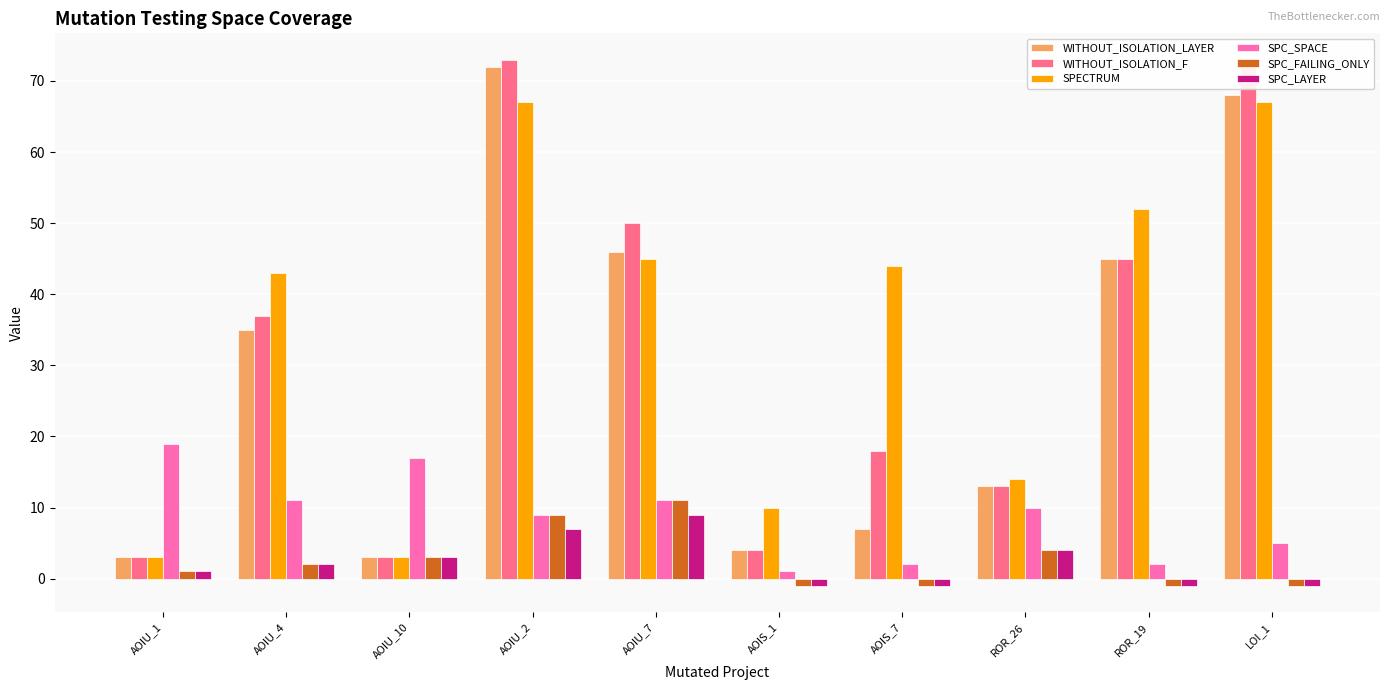

What is the sum of all WITHOUT_ISOLATION_LAYER values?

296